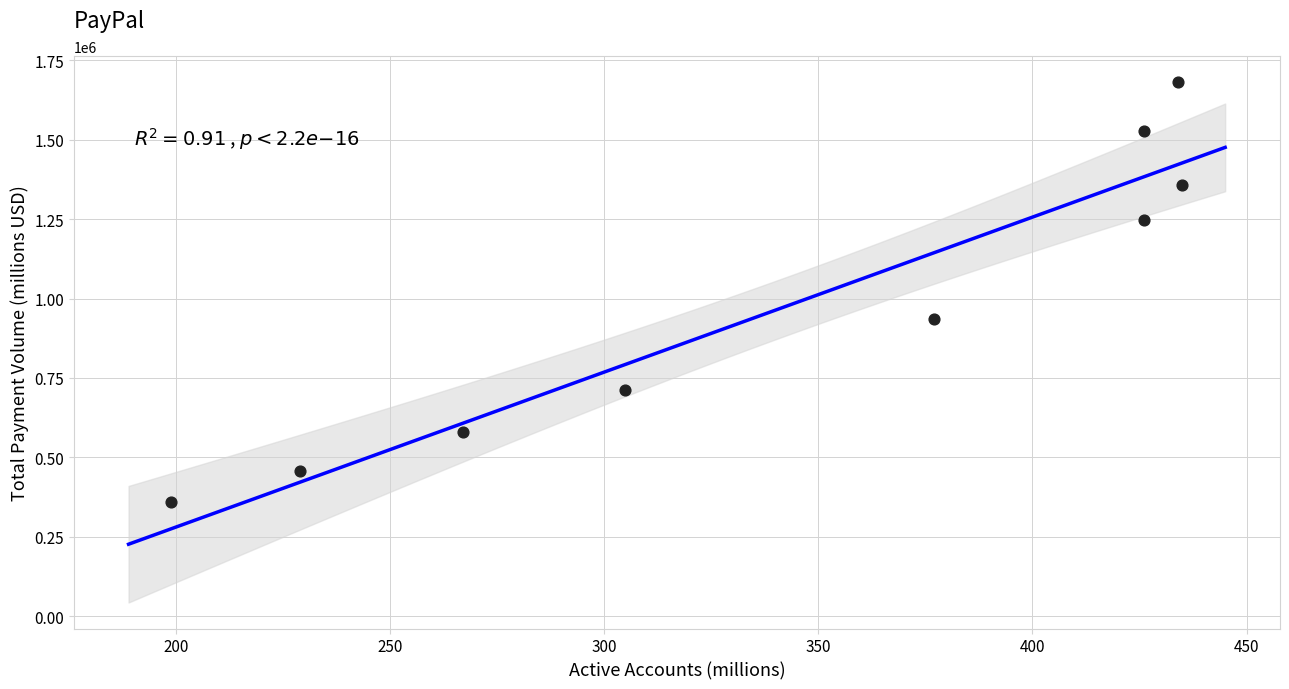

What Y value in the scatter plot is closest to 1020539?

936062